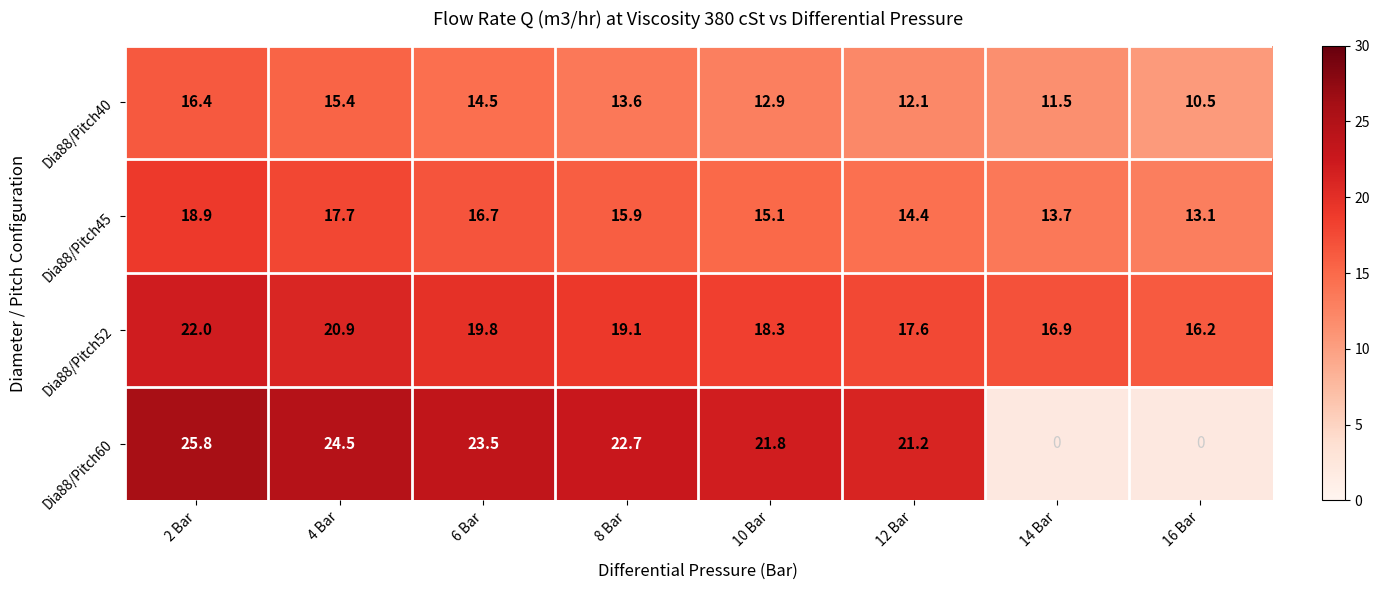

At which category is the sum across all series the highest?

2 Bar